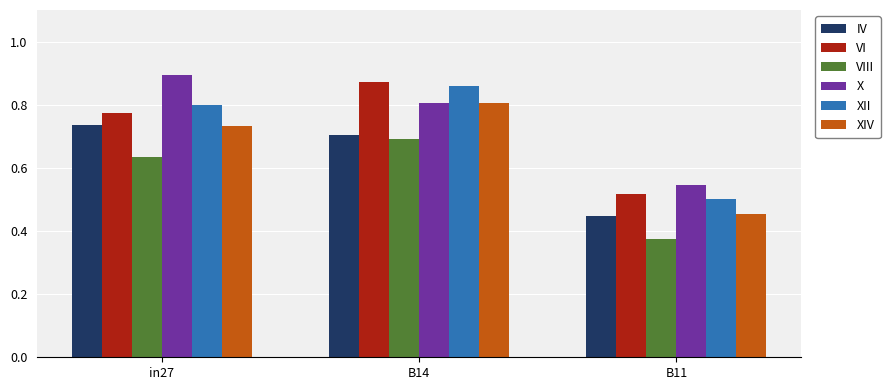

What is the label of the 3rd bar from the left?

B11